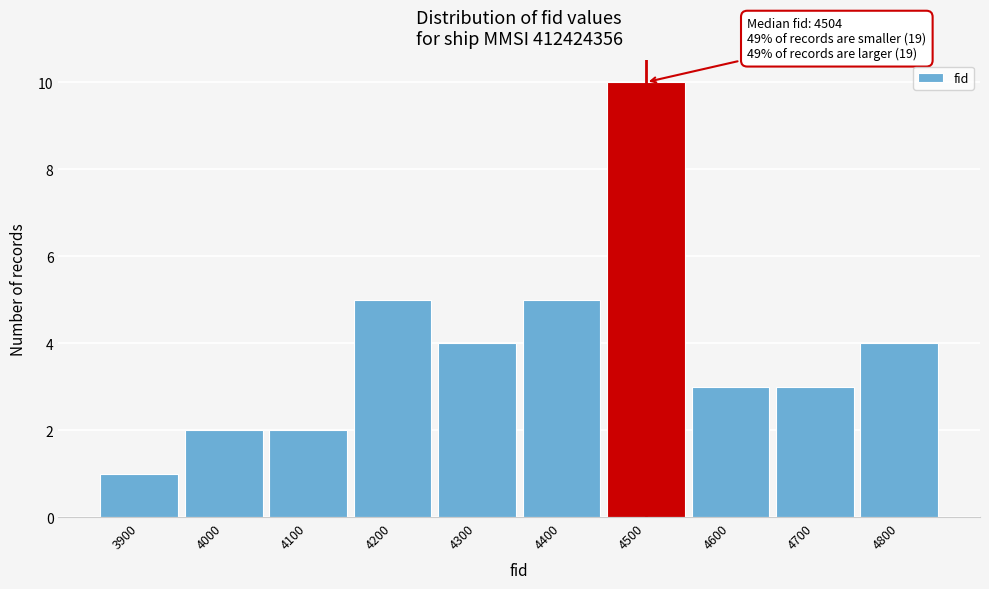

Reading right to left, what are all the values shown in this chart?

4800=4	4700=3	4600=3	4500=10	4400=5	4300=4	4200=5	4100=2	4000=2	3900=1